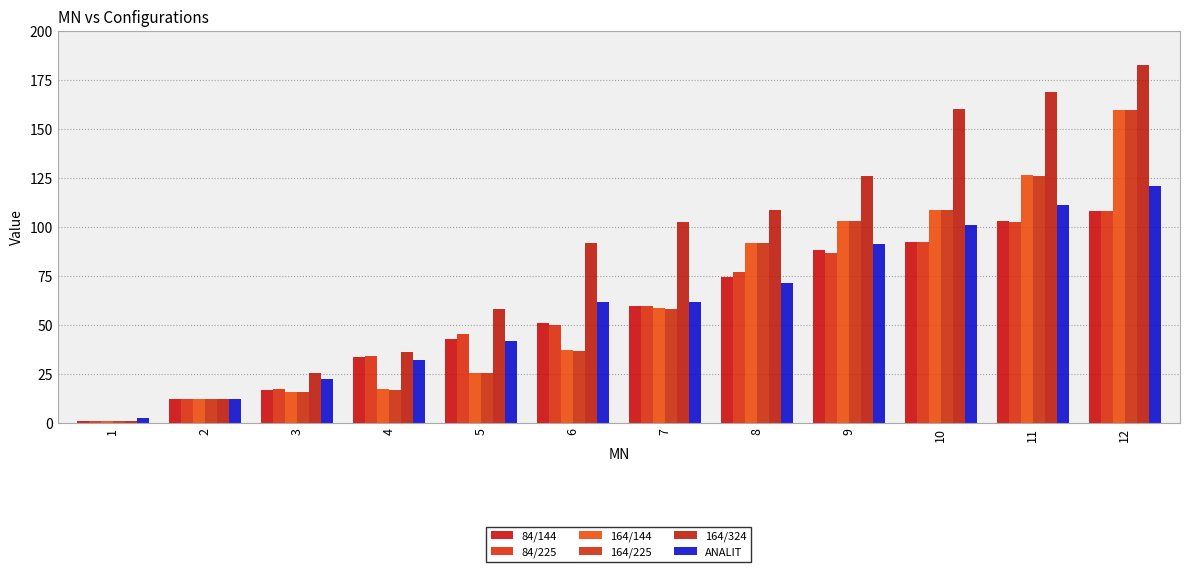

At which category does the chart reach its minimum across all series?

1